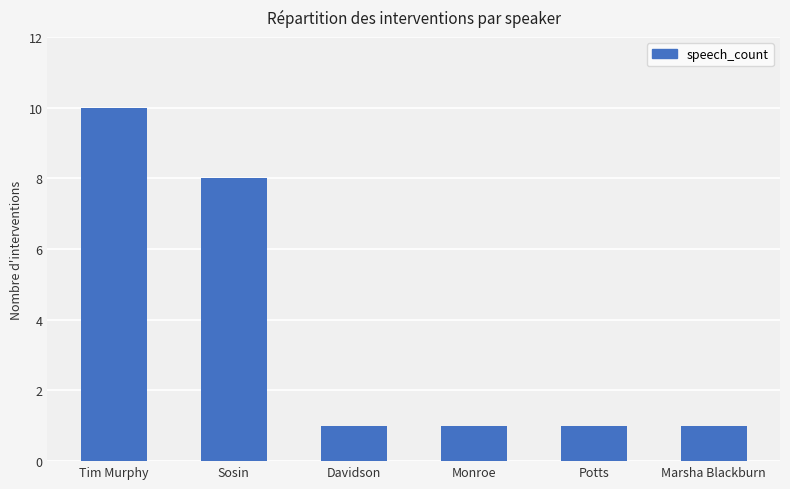

What value does the data have at Monroe?

1